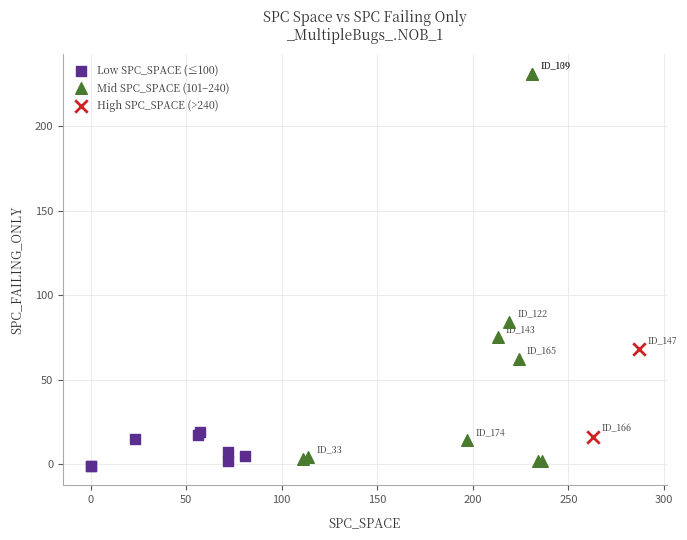

What are all the series names shown in the legend?

Low SPC_SPACE (≤100), Mid SPC_SPACE (101–240), High SPC_SPACE (>240)